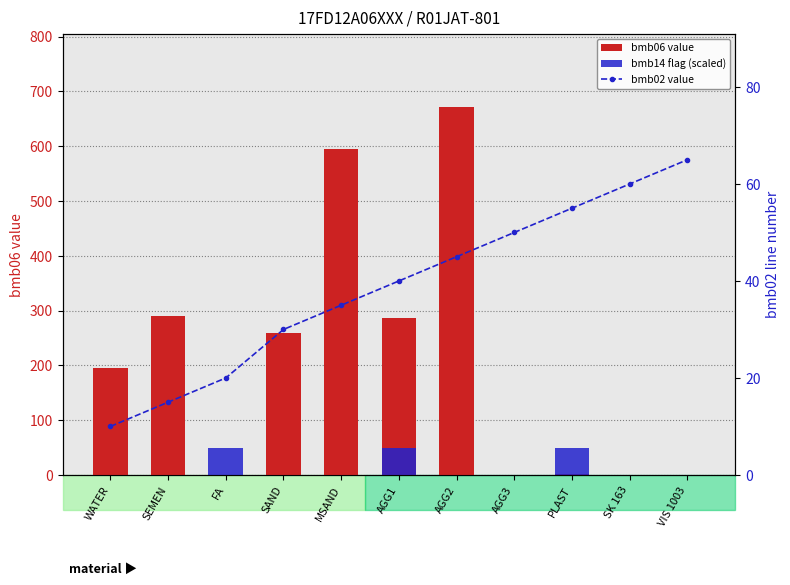

Which series has the largest range (max minus min)?

bmb06 value